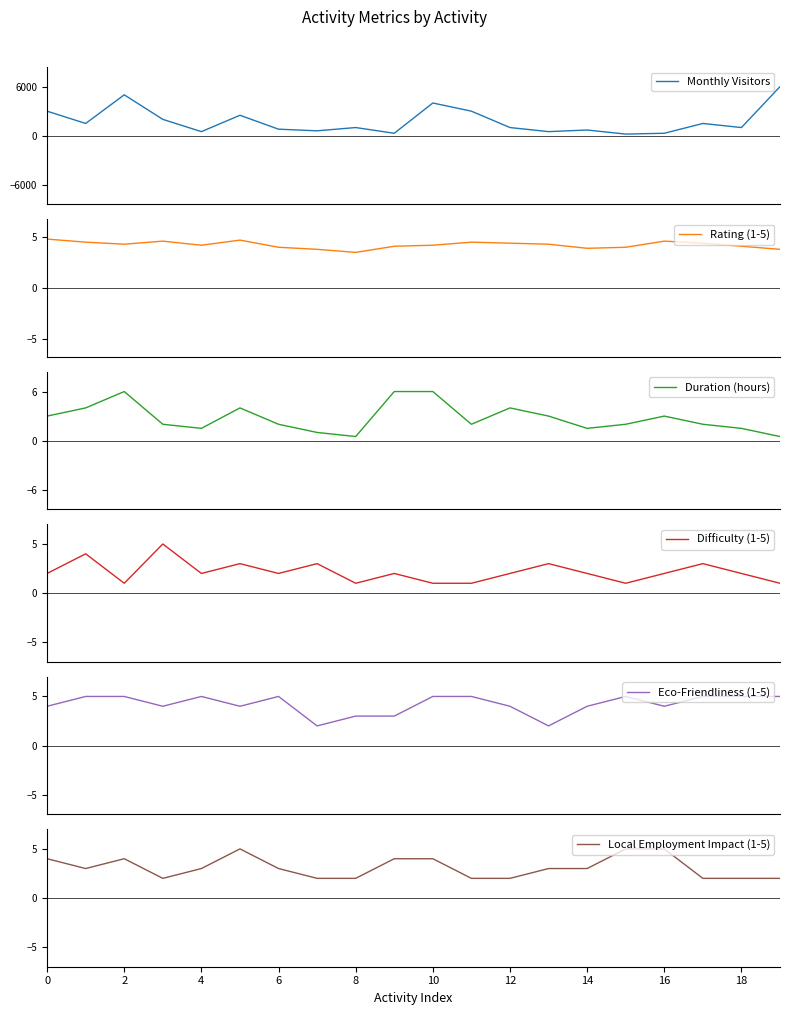

What is the sum of all Monthly Visitors values?

35400